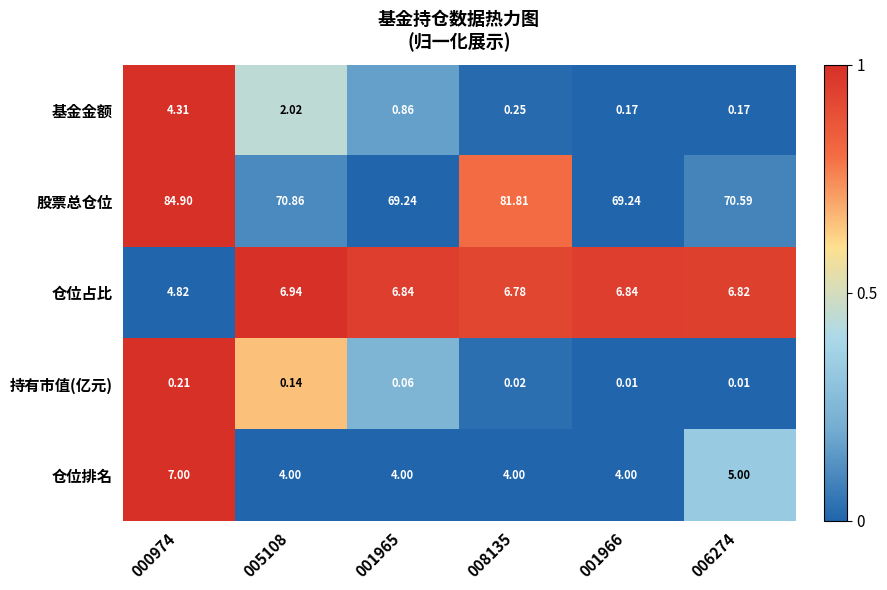

Which series has the largest range (max minus min)?

股票总仓位